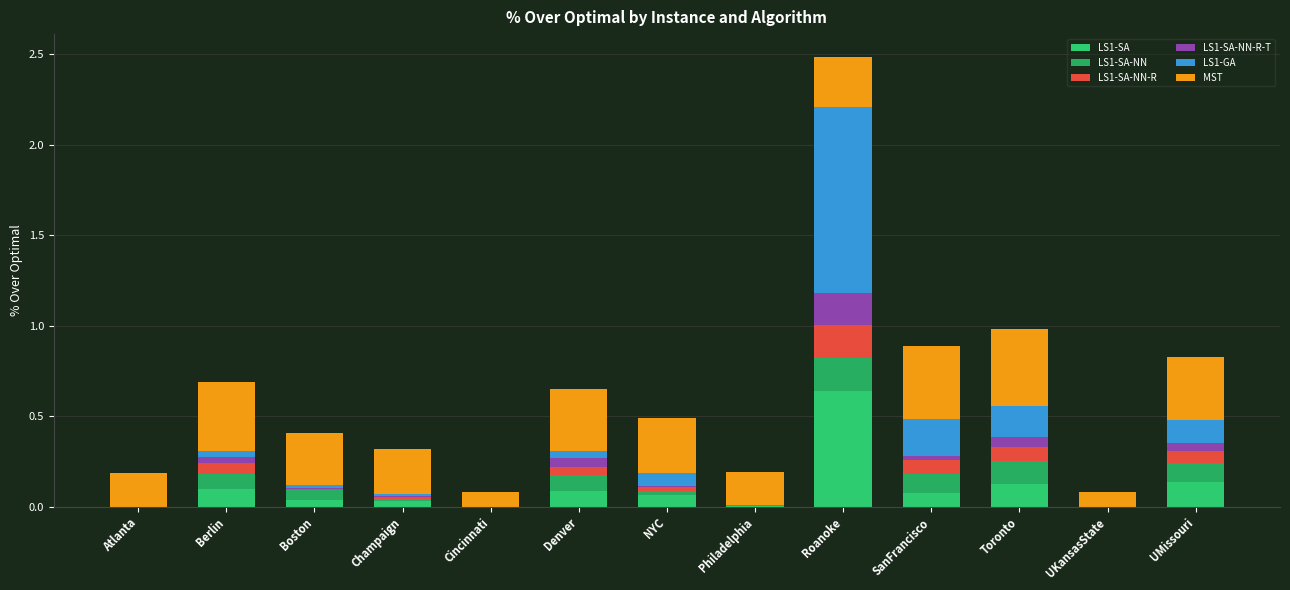

At how many categories does at least one series exceed 0?

13